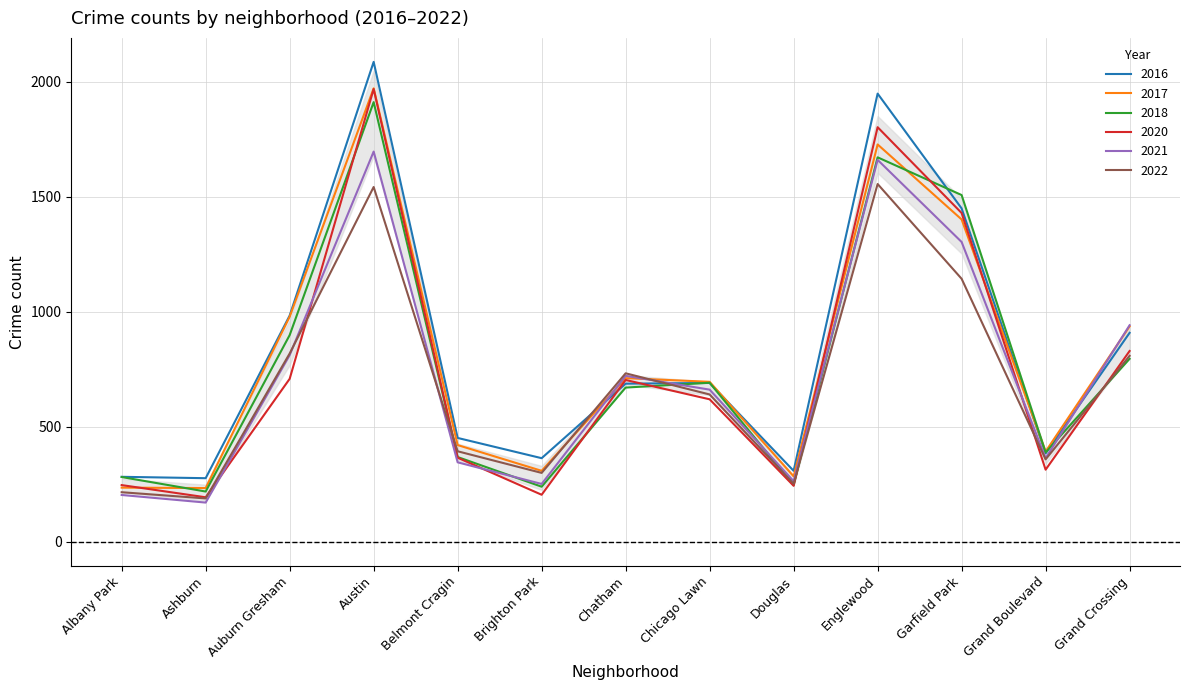

The 2016 series shows 1268 at Grand Crossing. True or false?

False